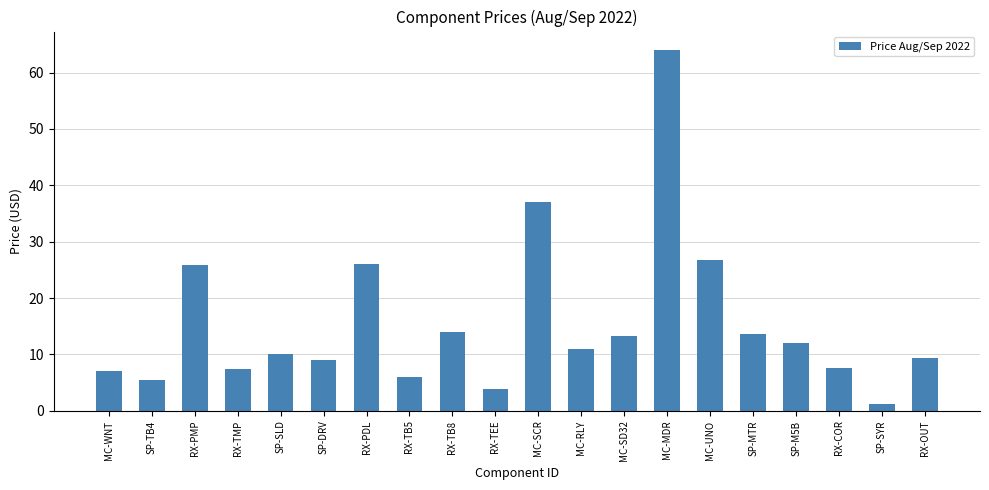

Does the chart contain any negative values?

No